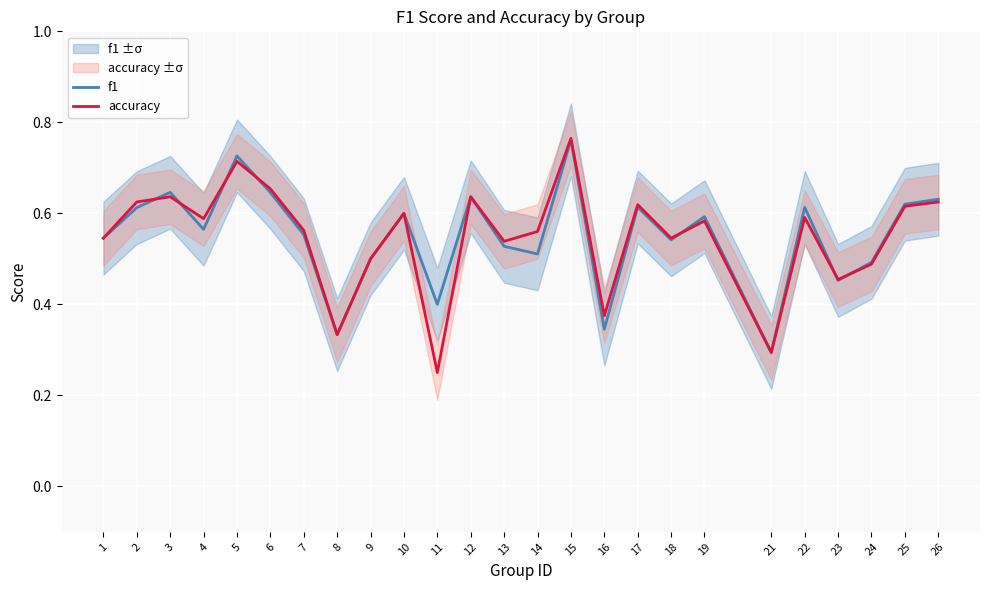

Reading left to right, extract all data points from this chart.

f1: 1=0.5	2=0.6	3=0.6	4=0.6	5=0.7	6=0.6	7=0.6	8=0.3	9=0.5	10=0.6	11=0.4	12=0.6	13=0.5	14=0.5	15=0.8	16=0.3	17=0.6	18=0.5	19=0.6	21=0.3	22=0.6	23=0.5	24=0.5	25=0.6	26=0.6
accuracy: 1=0.5	2=0.6	3=0.6	4=0.6	5=0.7	6=0.7	7=0.6	8=0.3	9=0.5	10=0.6	11=0.2	12=0.6	13=0.5	14=0.6	15=0.8	16=0.4	17=0.6	18=0.5	19=0.6	21=0.3	22=0.6	23=0.5	24=0.5	25=0.6	26=0.6